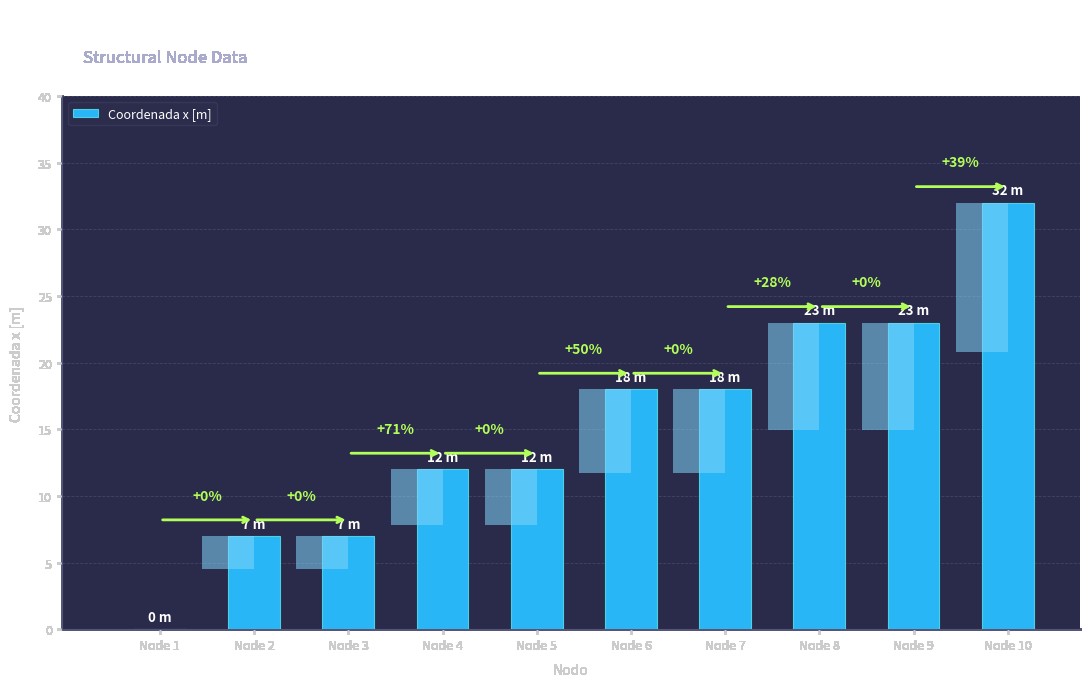

What is the sum of the values at Node 7 and Node 4?

30